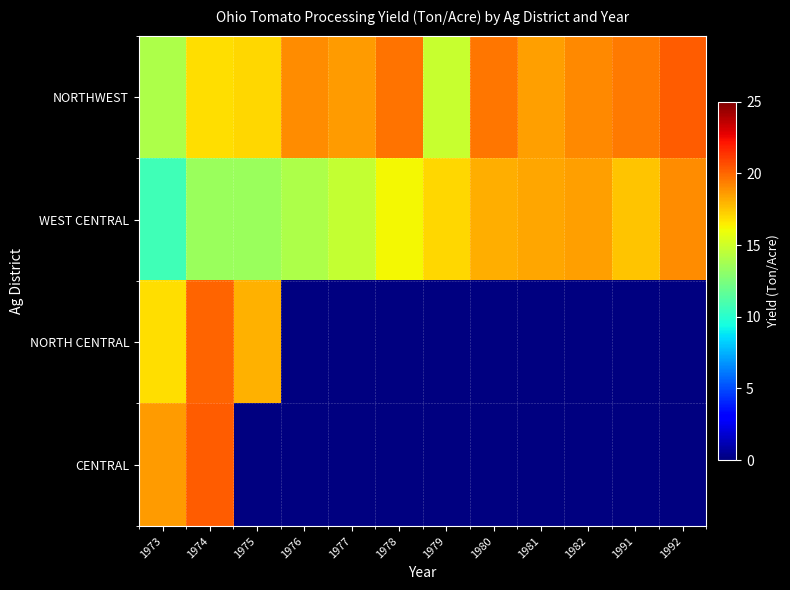

What is the minimum value for WEST CENTRAL?

10.7